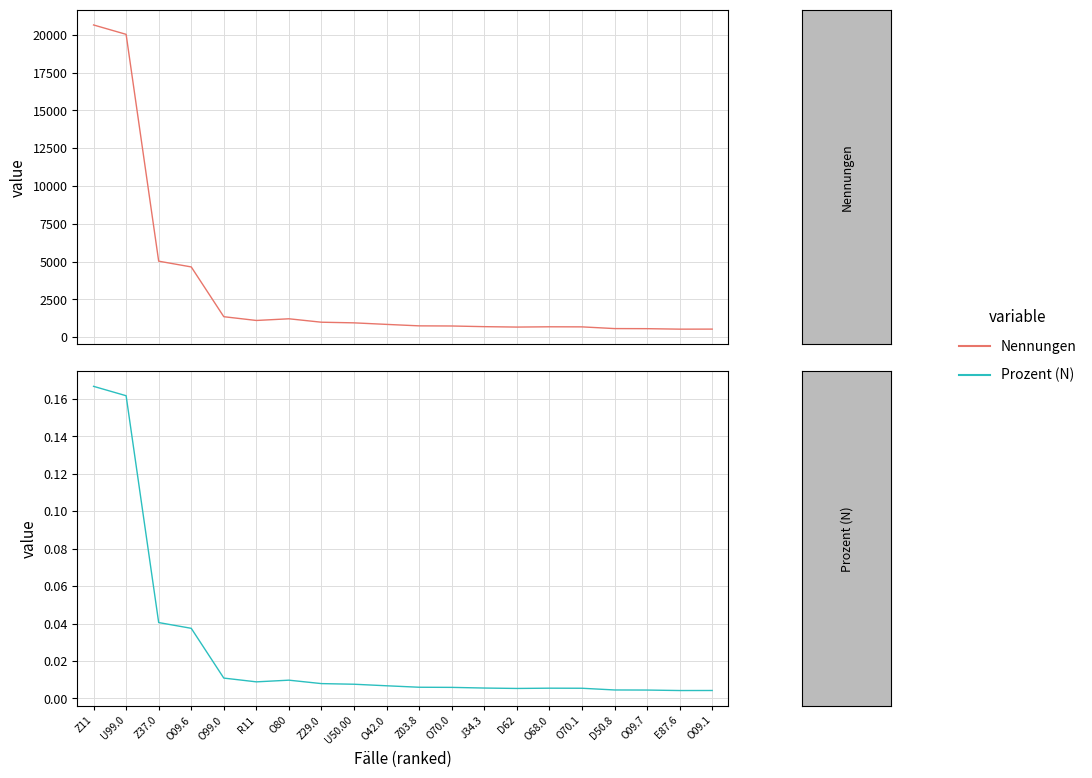

True or false: Nennungen has more than 2 interior local peaks.

False